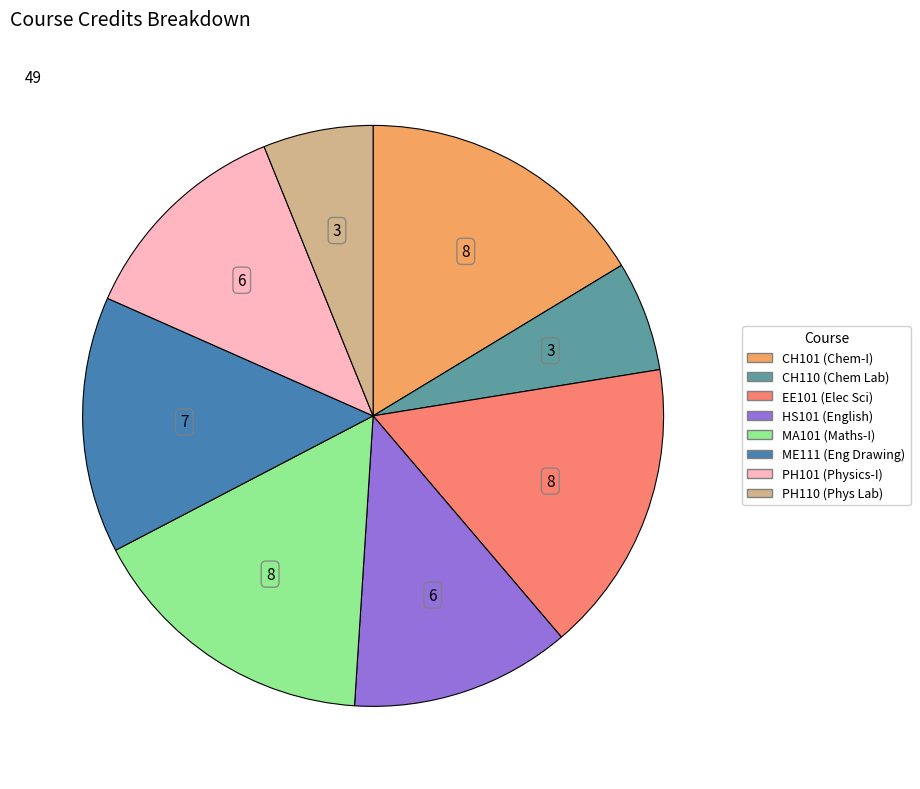

Does any single category account for the majority?

No